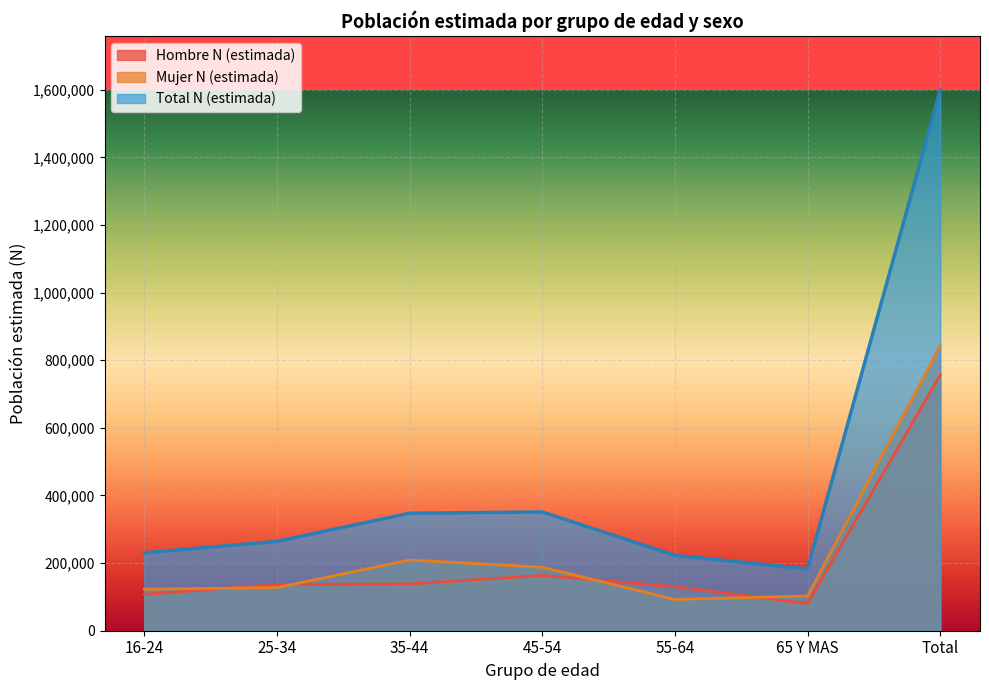

Reading right to left, transcribe all the data shown in this chart.

Hombre N (estimada): 756593	80361	130229	163499	138328	136884	107291
Mujer N (estimada): 842582	102713	92555	187788	209158	127457	122912
Total N (estimada): 1599175	183074	222784	351288	347486	264341	230202